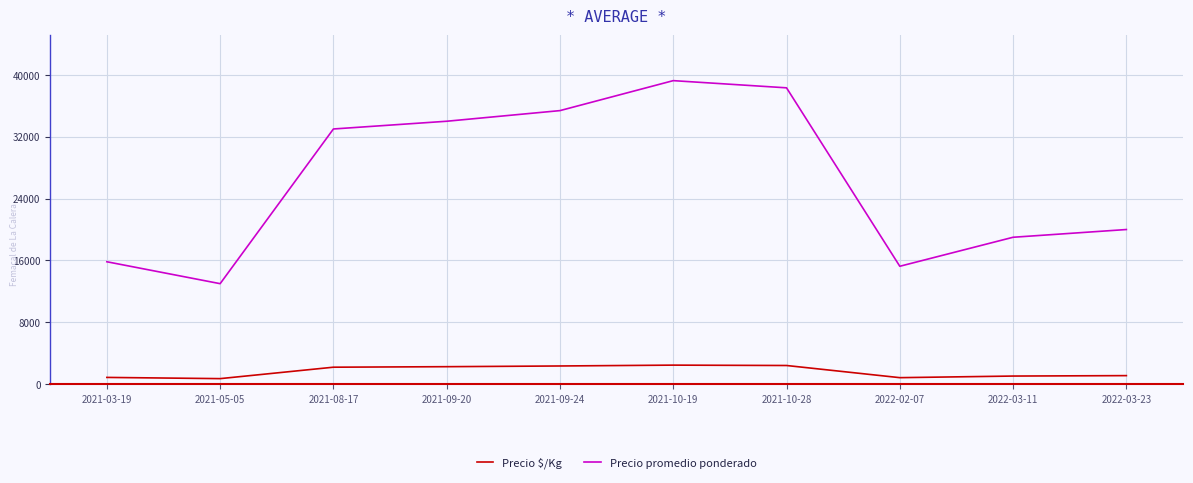

List the series in order of their peak value, highest first.

Precio promedio ponderado, Precio $/Kg